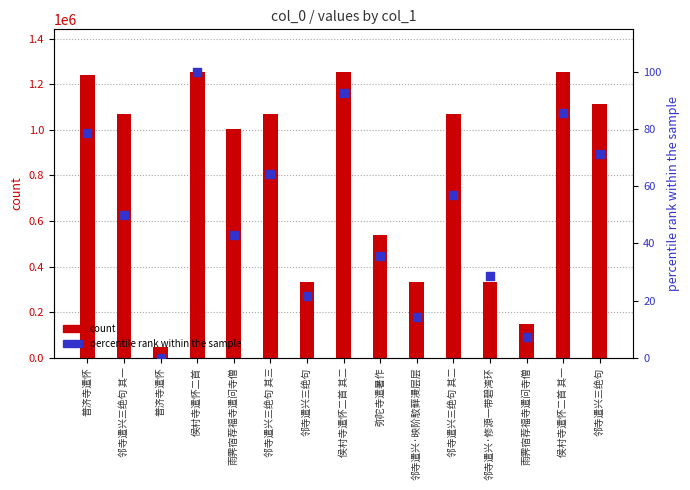

At which category is the sum across all series the highest?

侯村寺遣怀二首